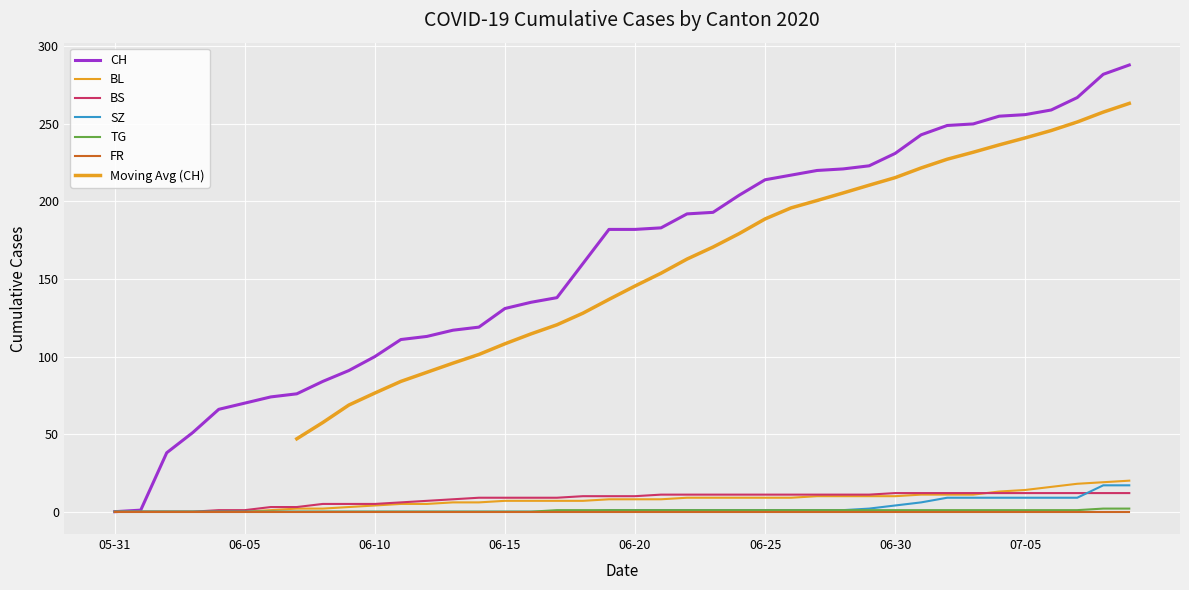

Is it true that CH equals 288 at 2020-07-09?

True